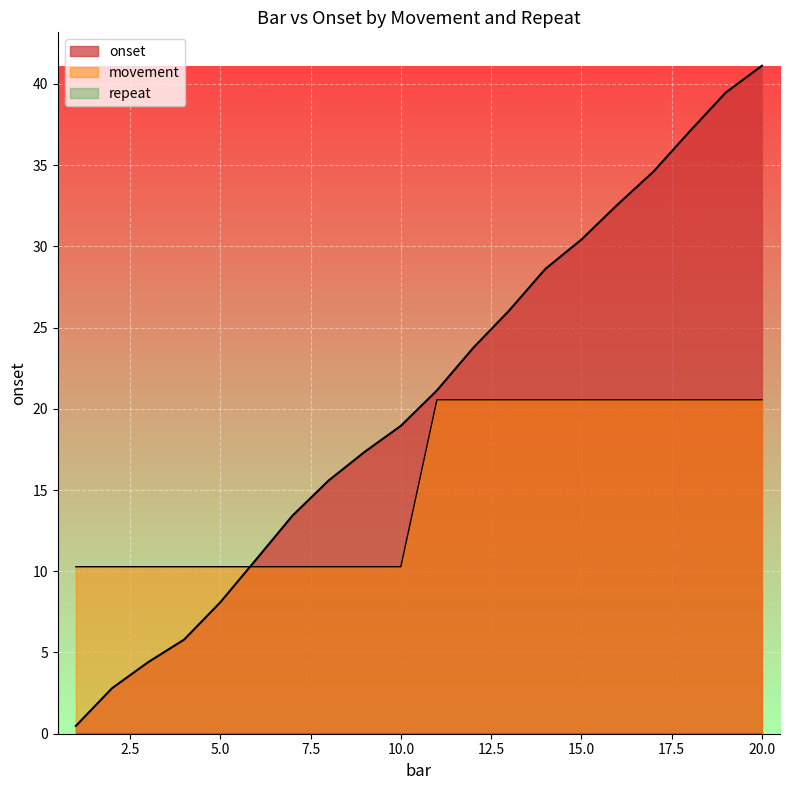

Which has a higher value, 8 or 13?

13